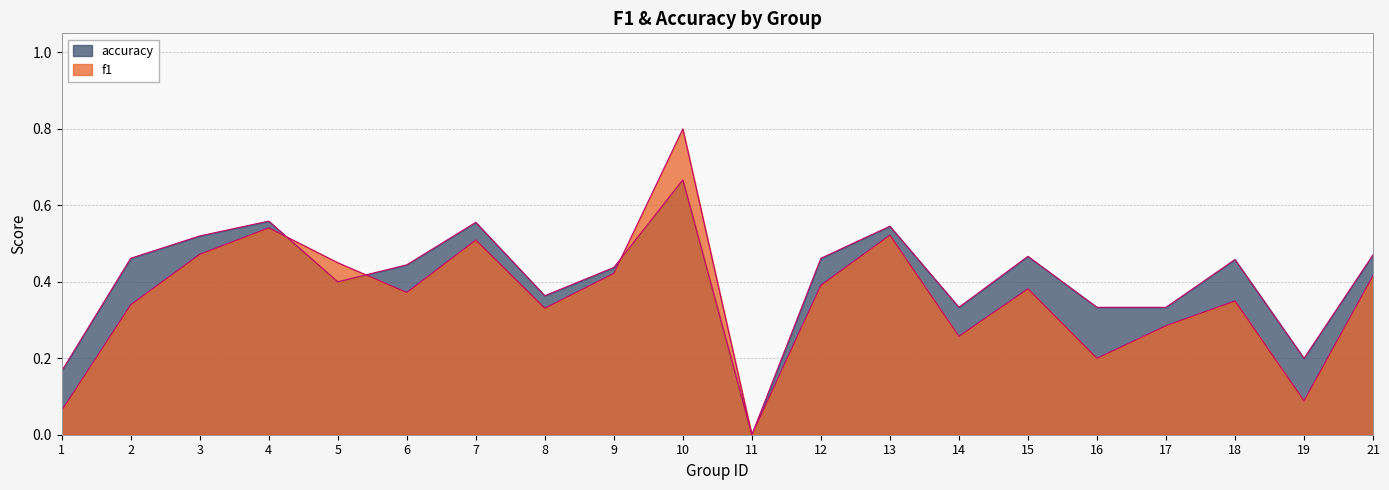

What is the sum of all f1 values?

7.2